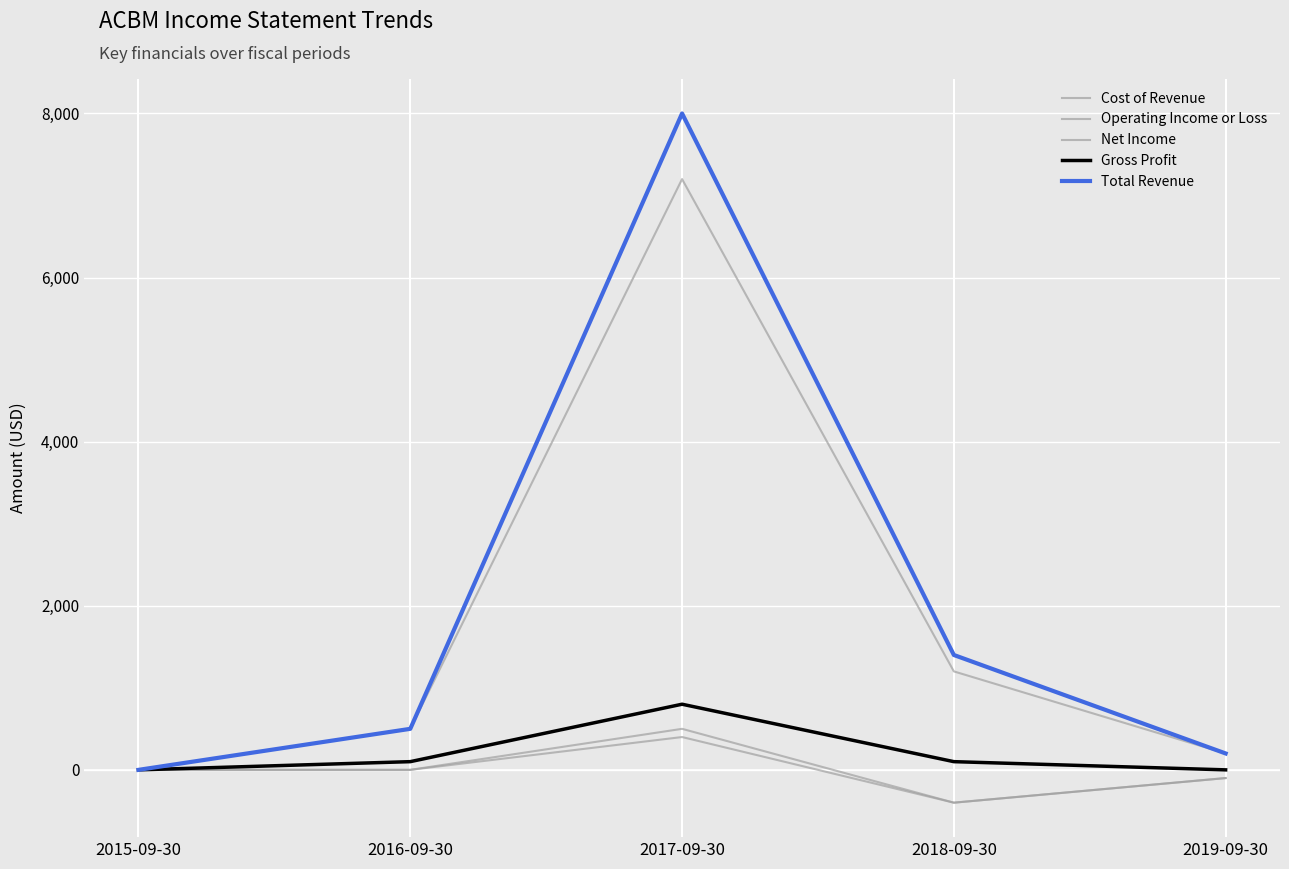

Reading right to left, transcribe all the data shown in this chart.

Cost of Revenue: 2019-09-30=200	2018-09-30=1200	2017-09-30=7200	2016-09-30=500	2015-09-30=0
Operating Income or Loss: 2019-09-30=-100	2018-09-30=-400	2017-09-30=500	2016-09-30=0	2015-09-30=0
Net Income: 2019-09-30=-100	2018-09-30=-400	2017-09-30=400	2016-09-30=0	2015-09-30=0
Gross Profit: 2019-09-30=0	2018-09-30=100	2017-09-30=800	2016-09-30=100	2015-09-30=0
Total Revenue: 2019-09-30=200	2018-09-30=1400	2017-09-30=8000	2016-09-30=500	2015-09-30=0